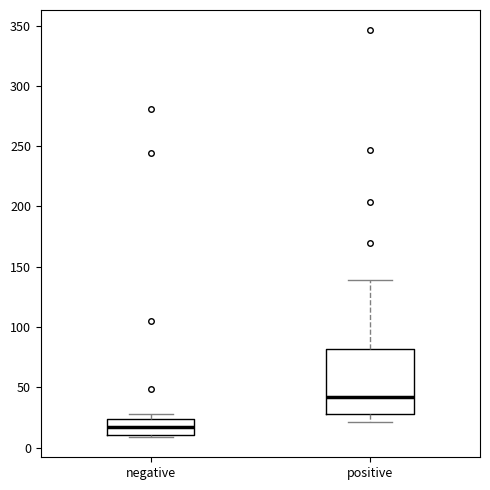

Reading left to right, transcribe this box plot: for each box, give where its median line is, the range the box spans, and where its two whiskers end, as read against the y-axis. The values are not printed on the chart, so give them approximately, as read against the axis.

negative: median 15, box 10 to 25, whiskers 10 (just below the box's lower edge) to 30
positive: median 40, box 30 to 80, whiskers 20 to 140